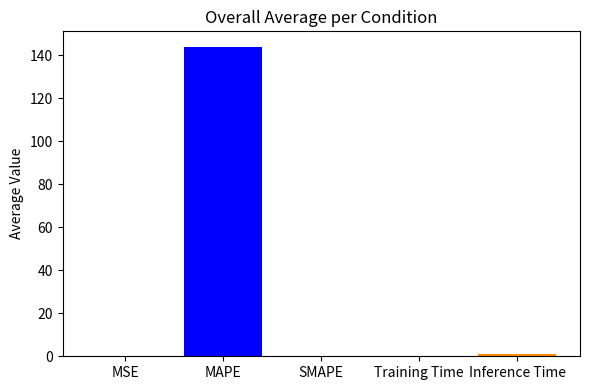

What is the greatest value displayed?

143.9